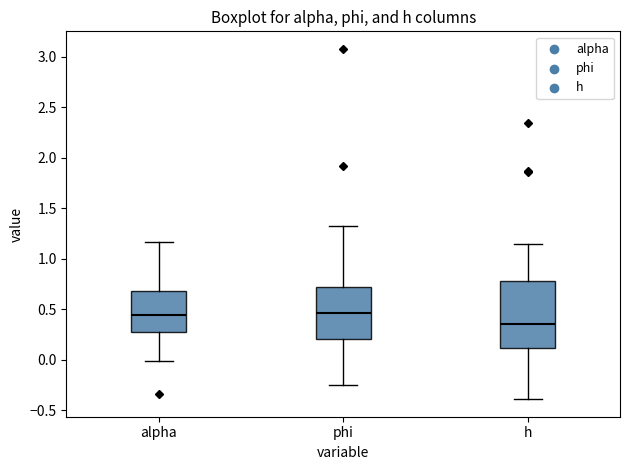

Where is the upper edge of the box for alpha on the y-axis? The values are not printed on the chart, so give them approximately, as read against the axis.

0.70